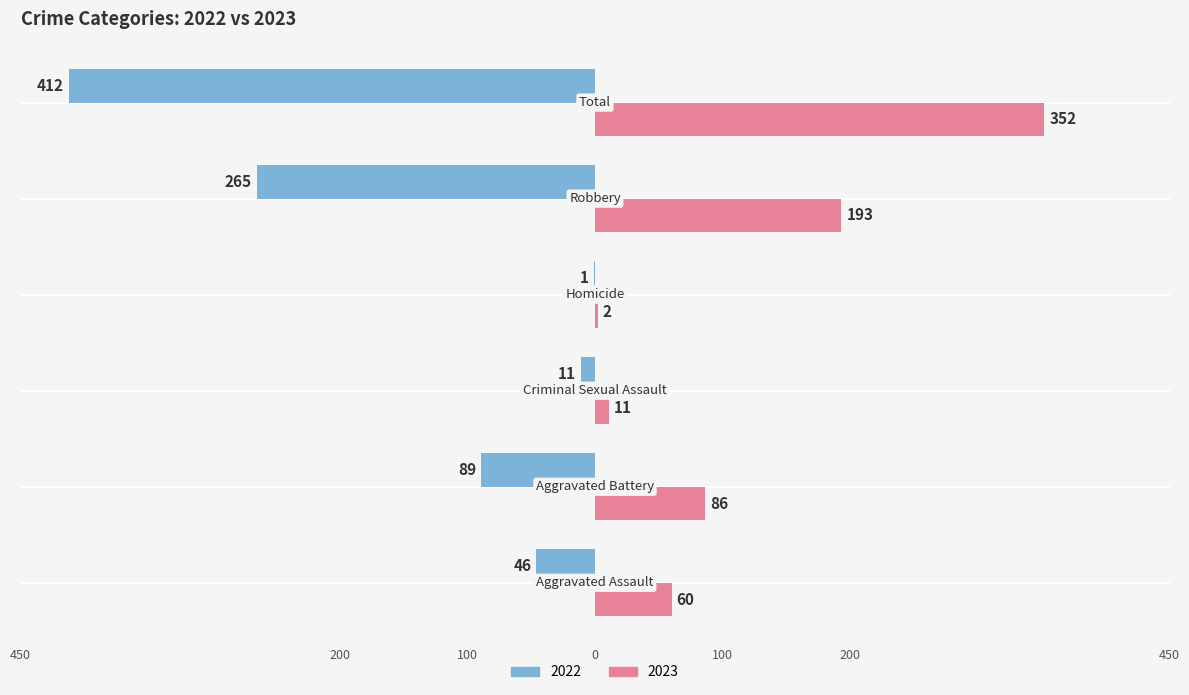

What is the value of the 2023 bar at the 5th from the left?

193